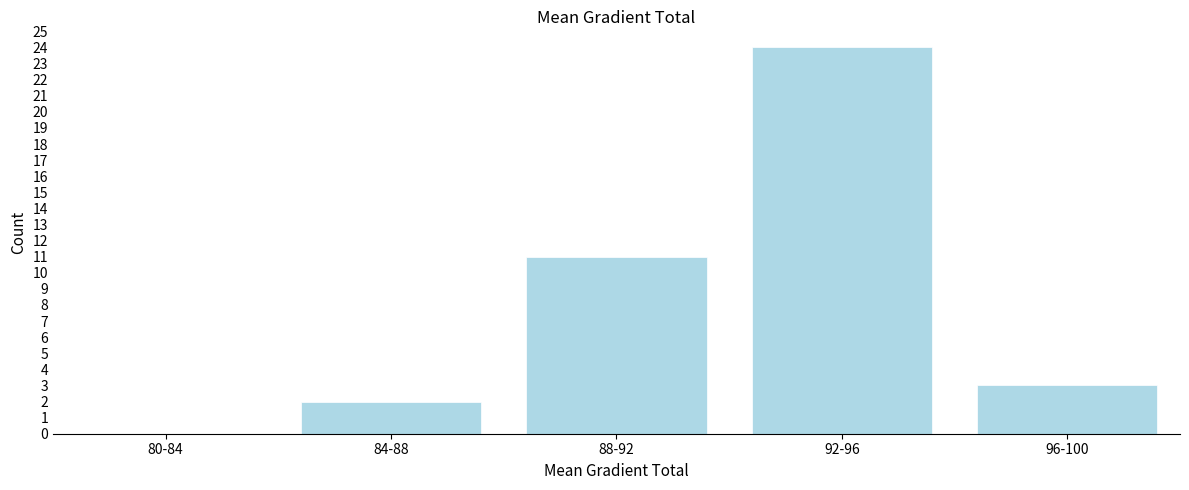

Reading right to left, what are all the values shown in this chart?

96-100=3	92-96=24	88-92=11	84-88=2	80-84=0